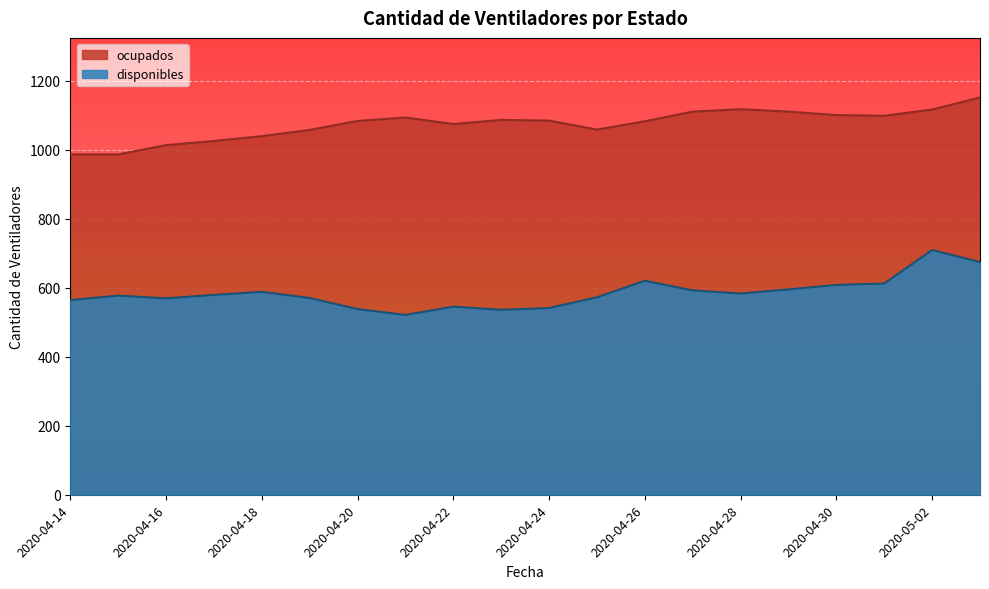

What position from the right is 2020-04-16?

18